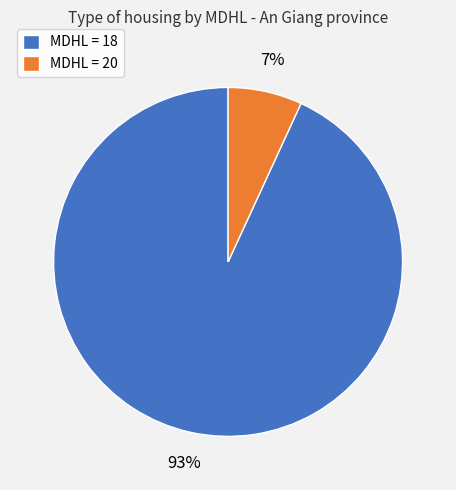

Rank the categories by value from lowest to highest.

MDHL = 20, MDHL = 18